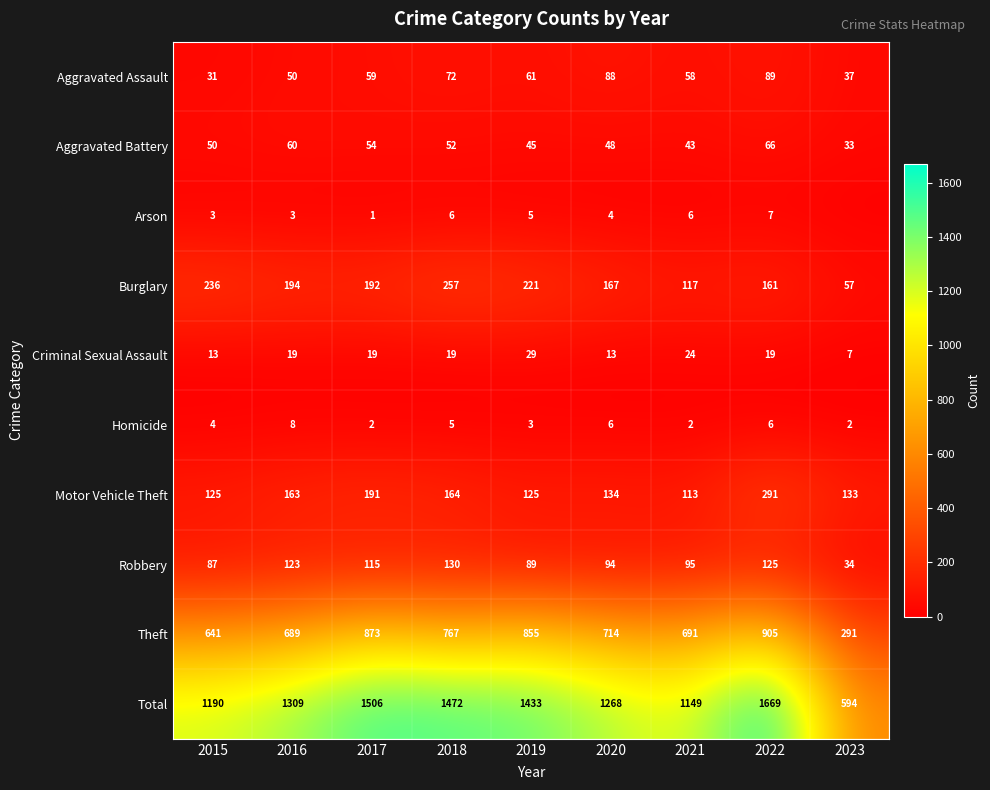

Rank the categories by Aggravated Assault value from lowest to highest.

2015, 2023, 2016, 2021, 2017, 2019, 2018, 2020, 2022